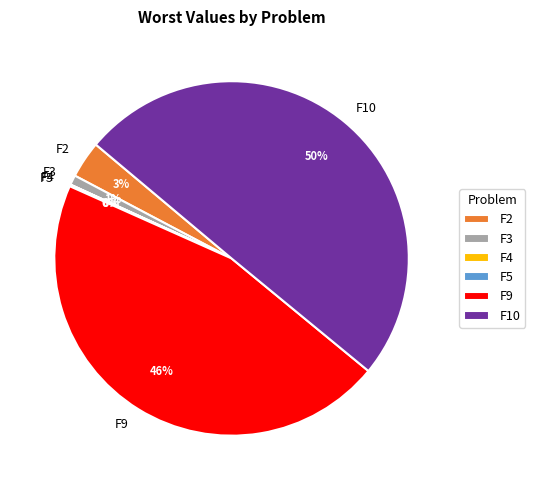

Between F2 and F9, which is larger?

F9